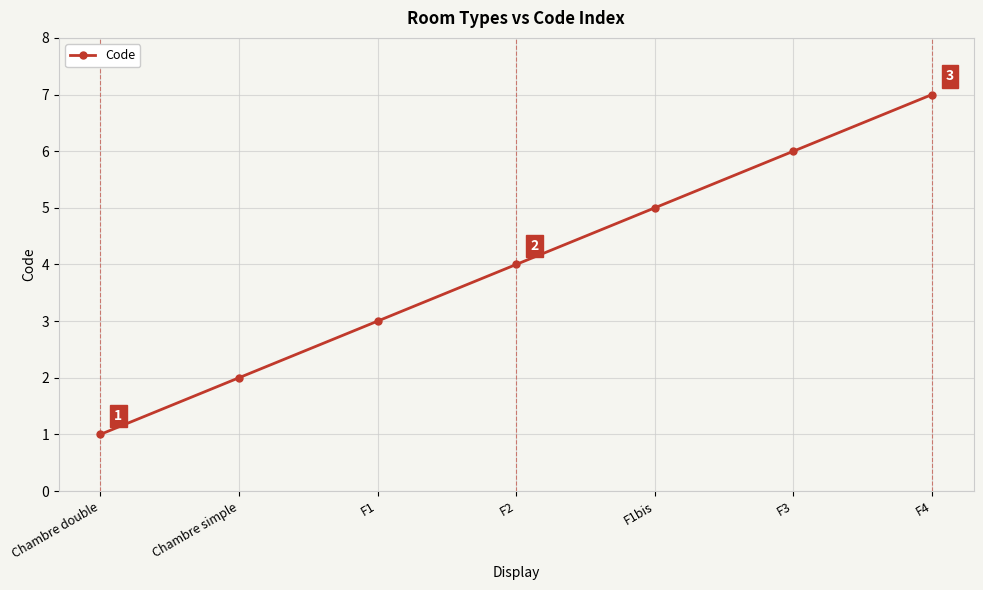

How many values are below 4?

3